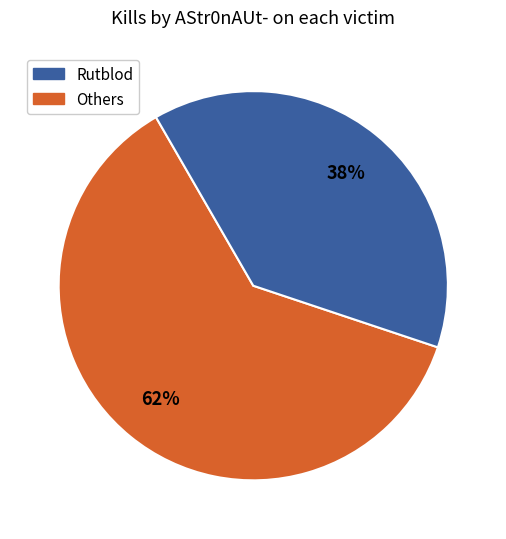

Is there any slice that represents more than half of the pie?

Yes